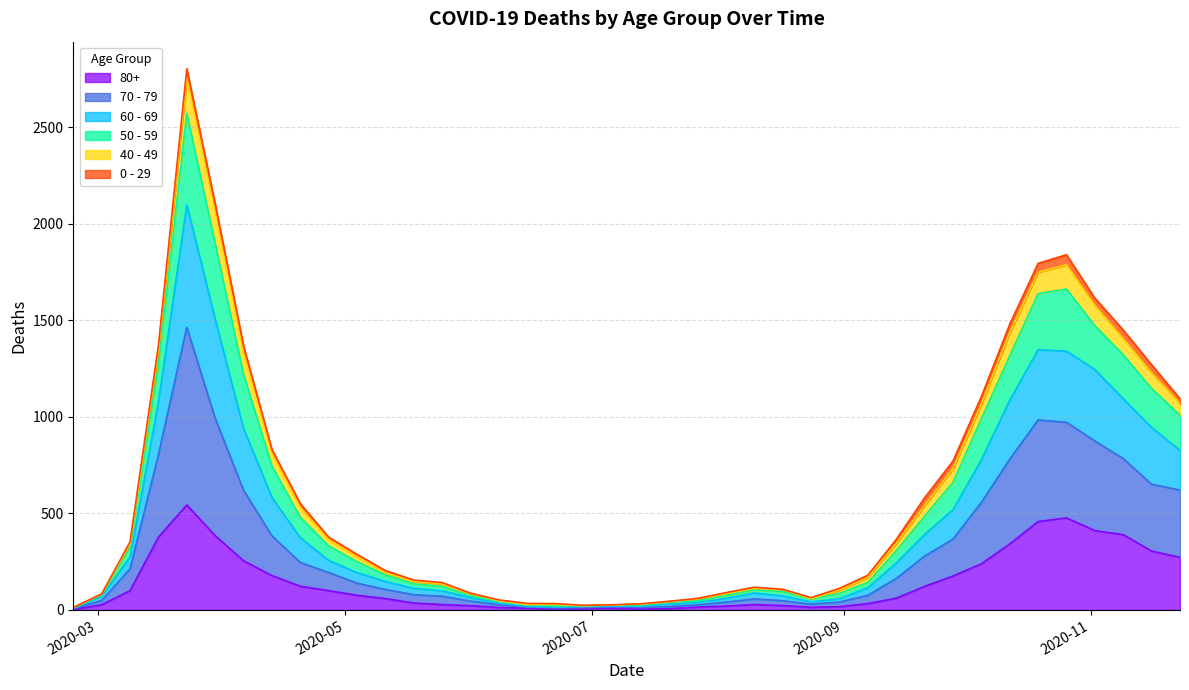

What position from the right is 2020-09-14?

11